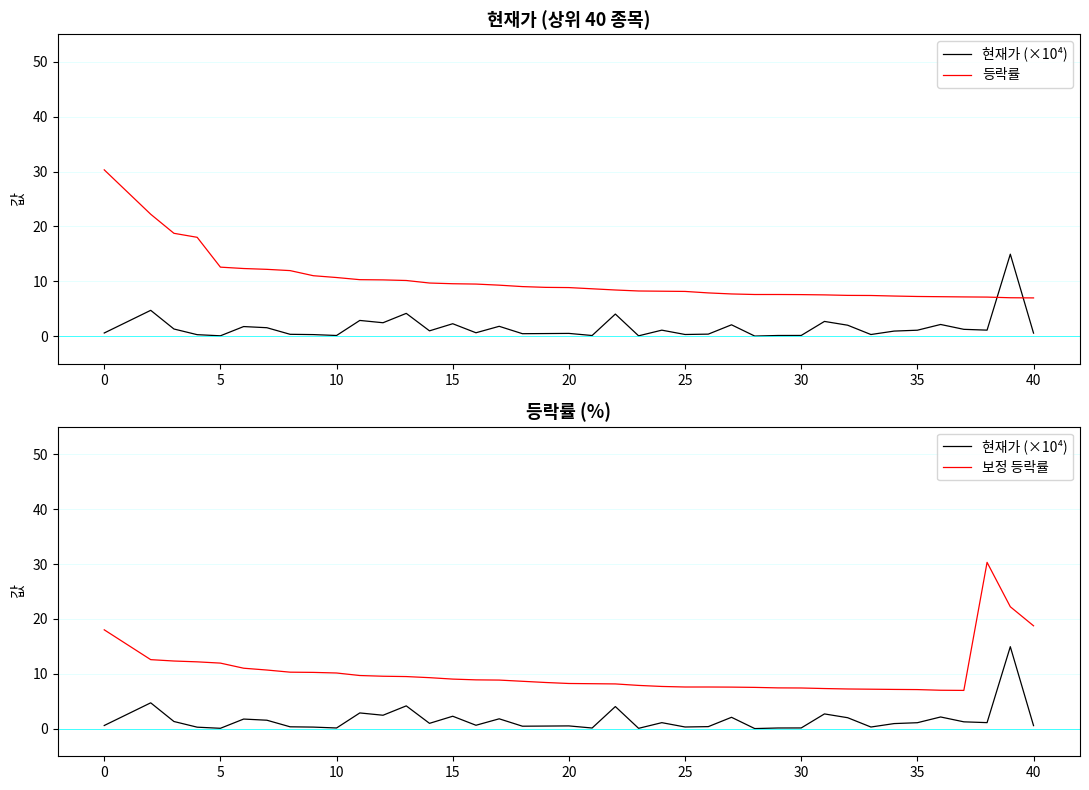

How many values in the 보정 등락률 series exceed 8?

25